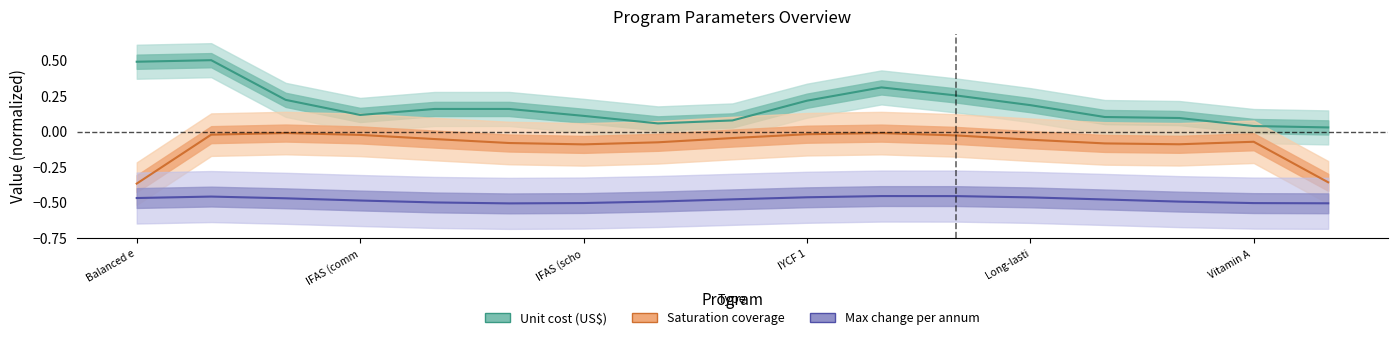

Rank the series at Vitamin A from lowest to highest value.

Max change per annum, Saturation coverage (offset), Unit cost (normalized)